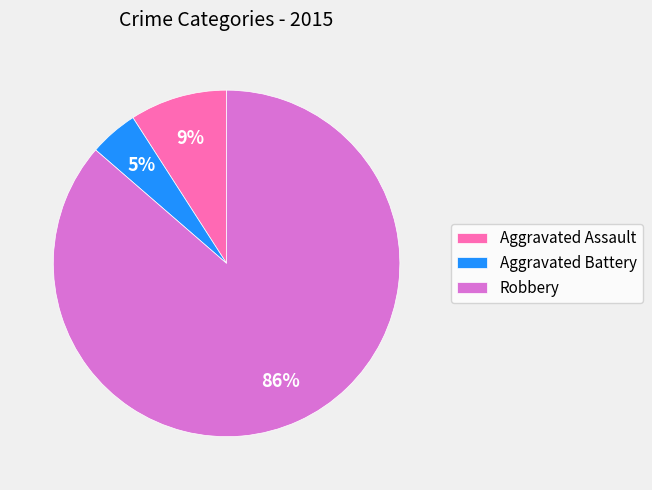

Which category has the smallest portion of the pie?

Aggravated Battery